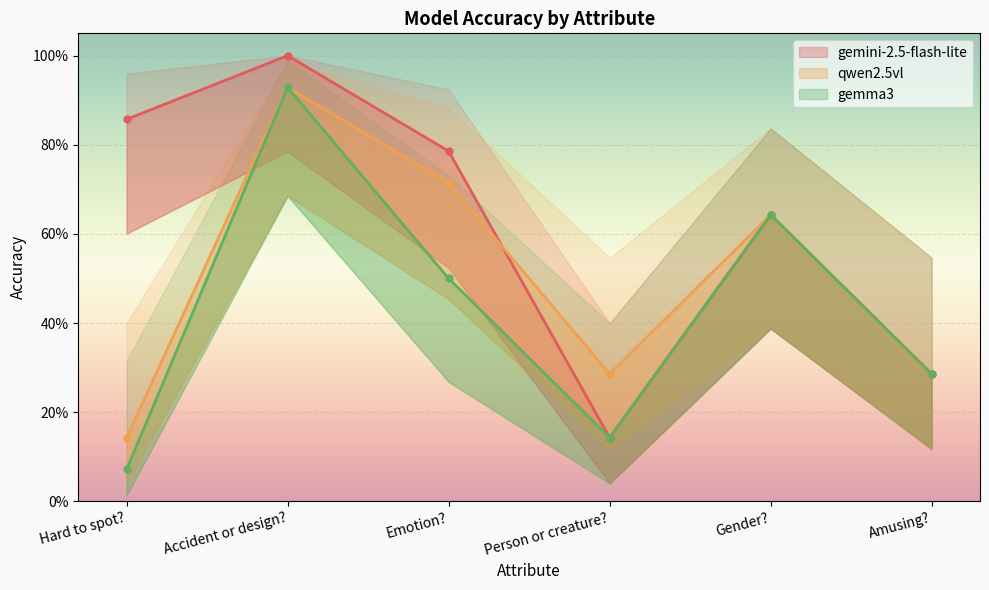

At which category is the sum across all series the highest?

Accident or design?